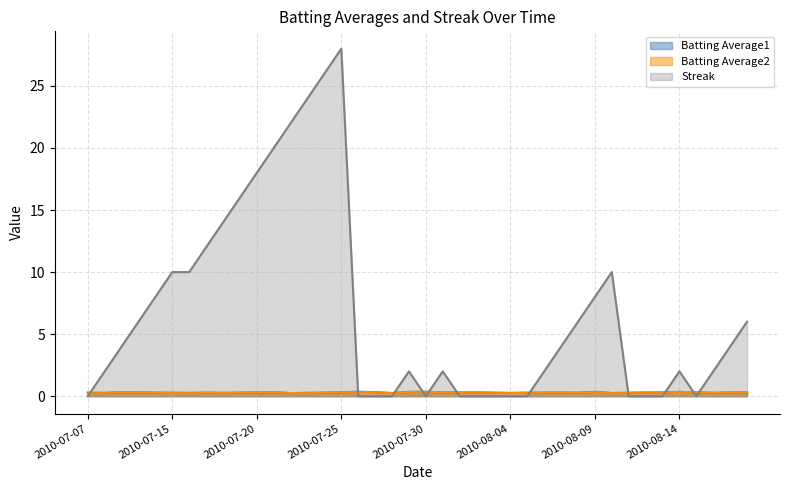

How many values in Streak are above zero?

26